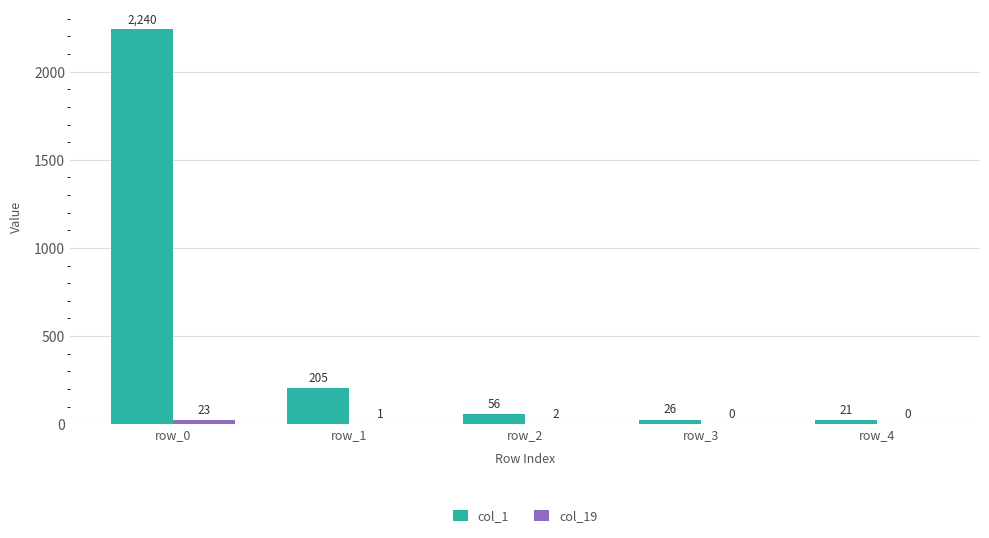

Between row_2 and row_3, which series saw the biggest shift?

col_1